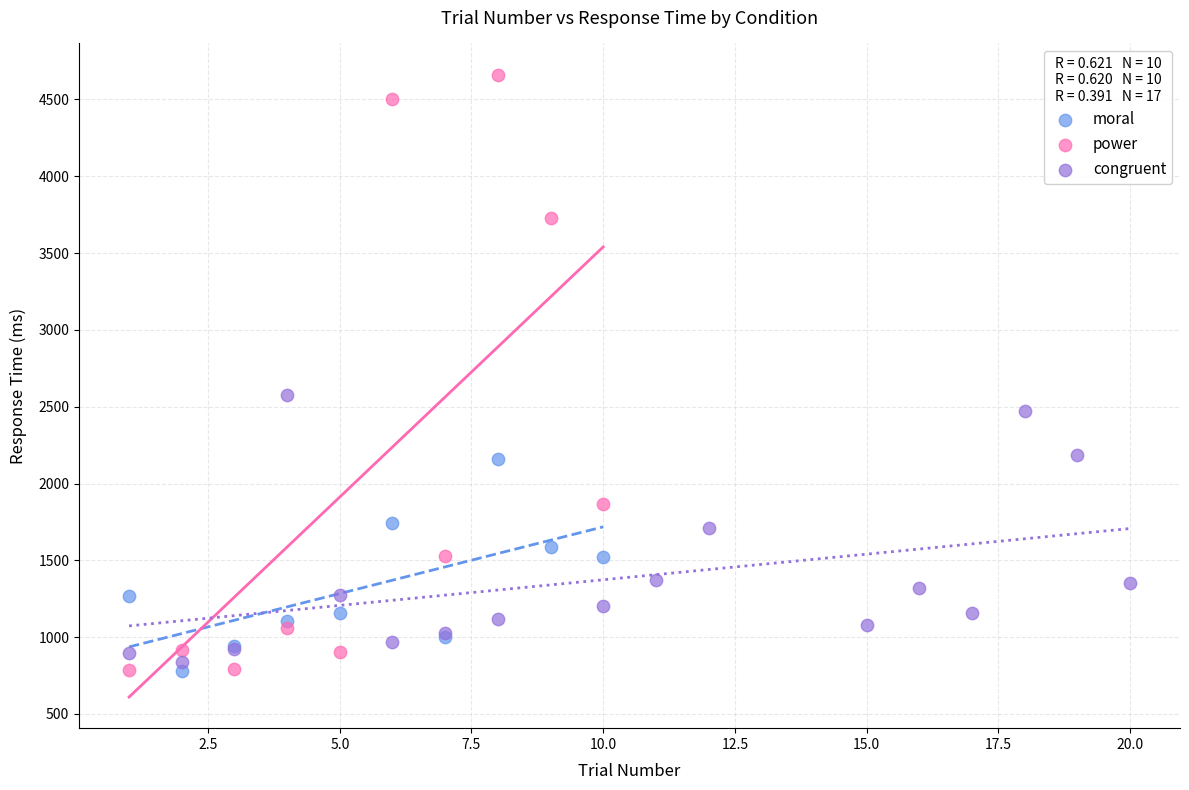

Which series contains the highest Y value?

power